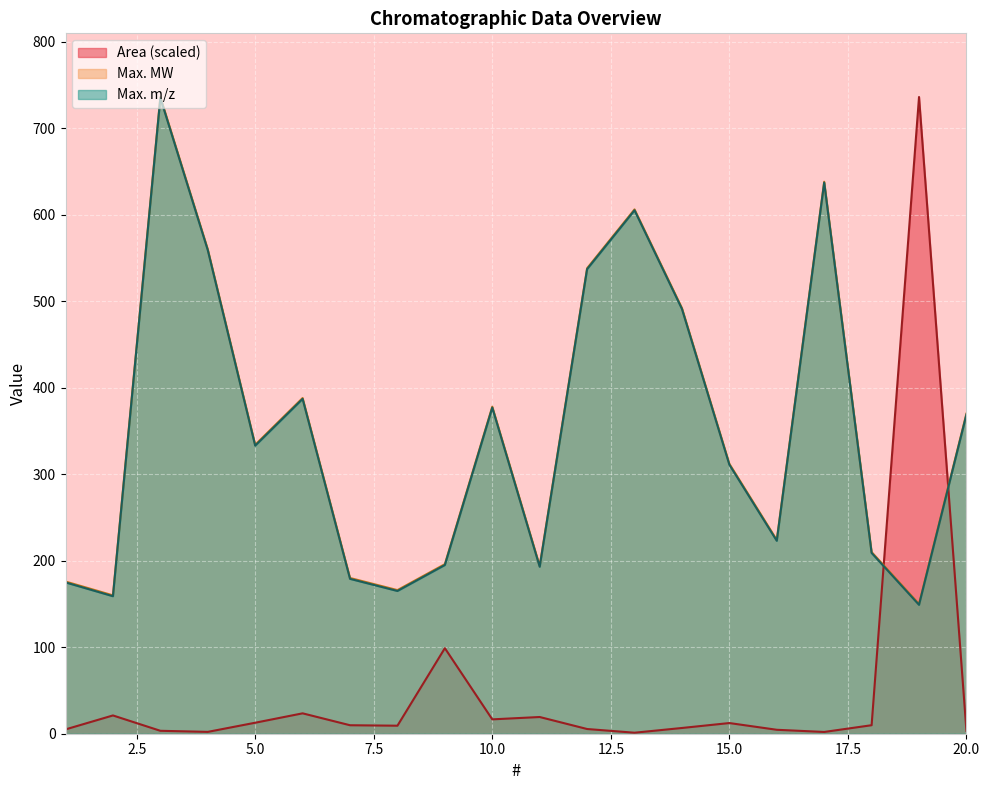

What is the maximum value for Max. MW?

736.2